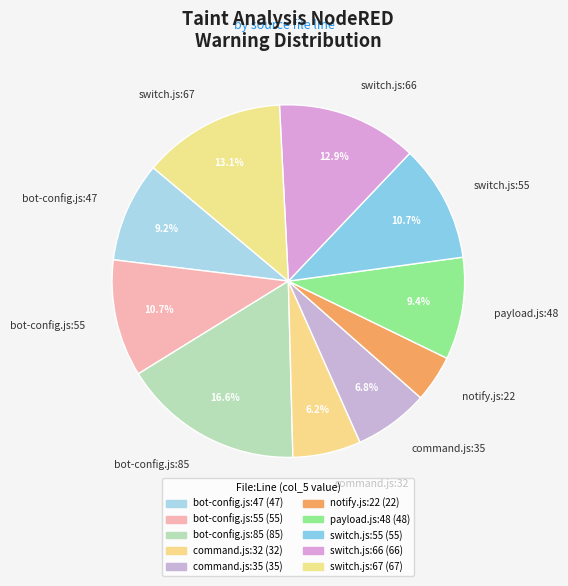

Count the number of slices in the pie.

10